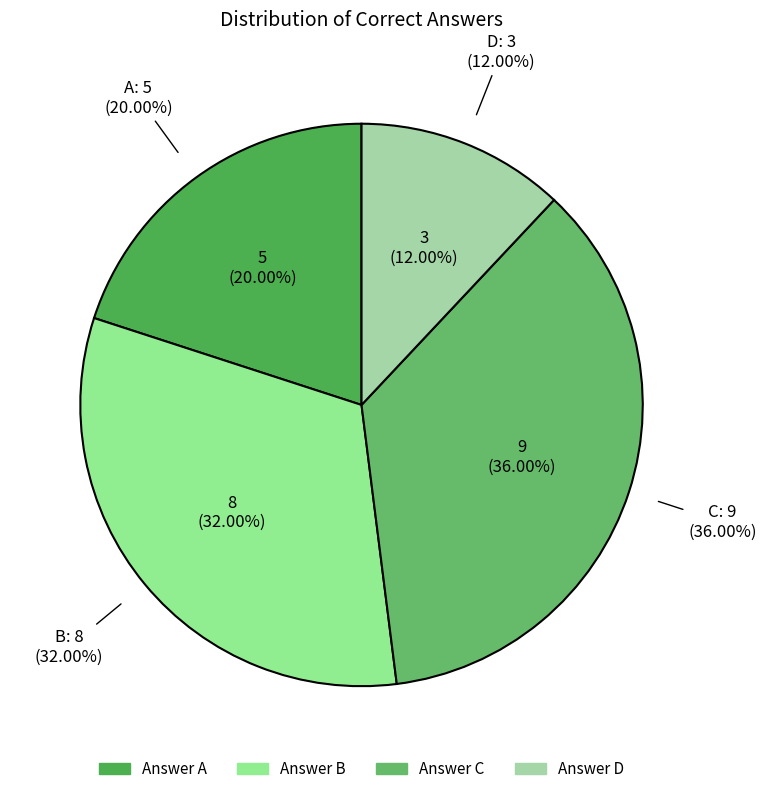

Which has a higher value, C or D?

C